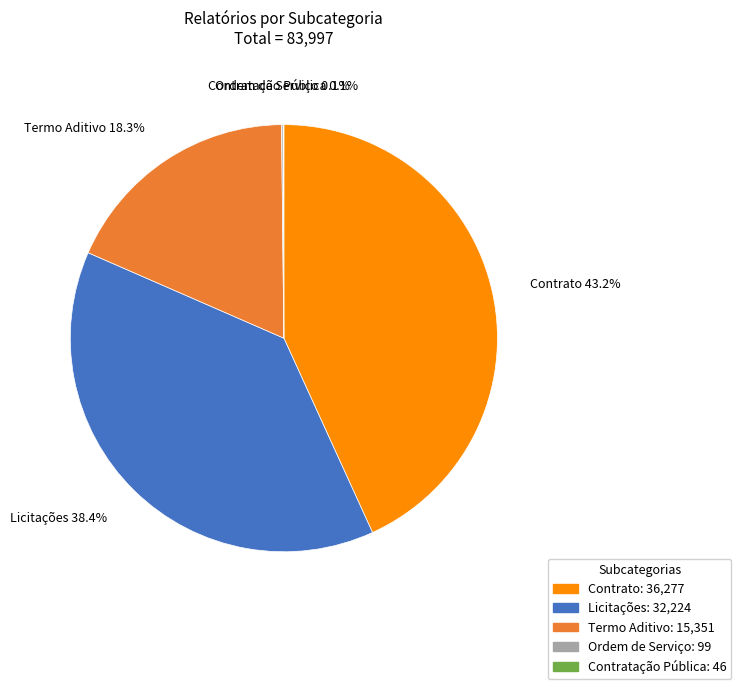

The Termo Aditivo slice represents 11% of the pie. True or false?

False